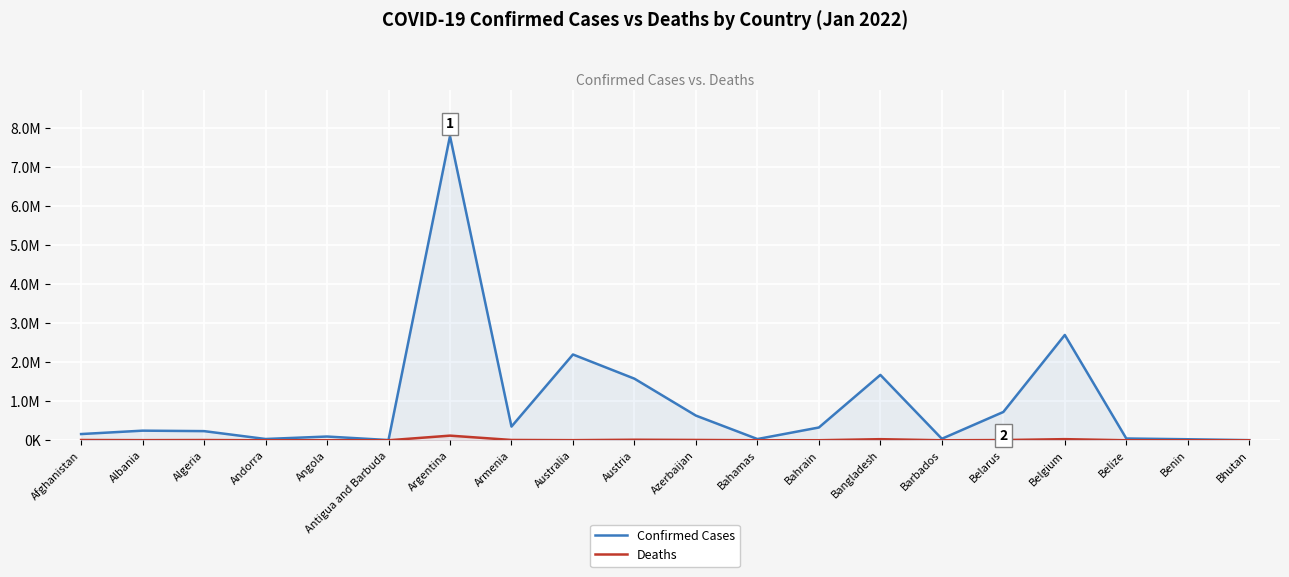

What is the total value across all series at Belize?

46369